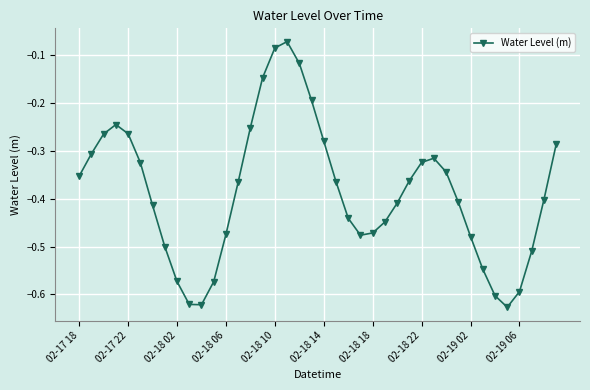

How many interior local peaks (higher than both neighbors) does the data have?

3